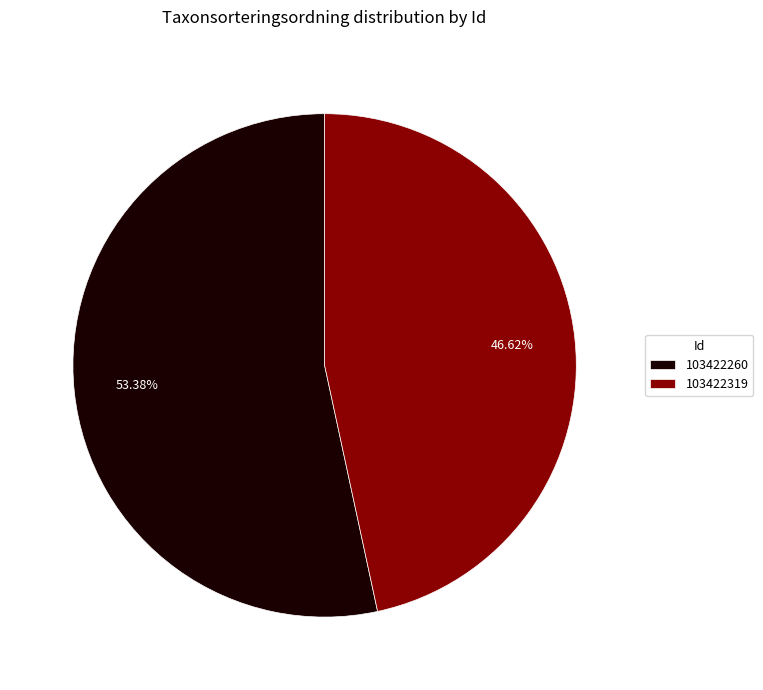

Is the sum of 103422319 and 103422260 greater than half?

Yes